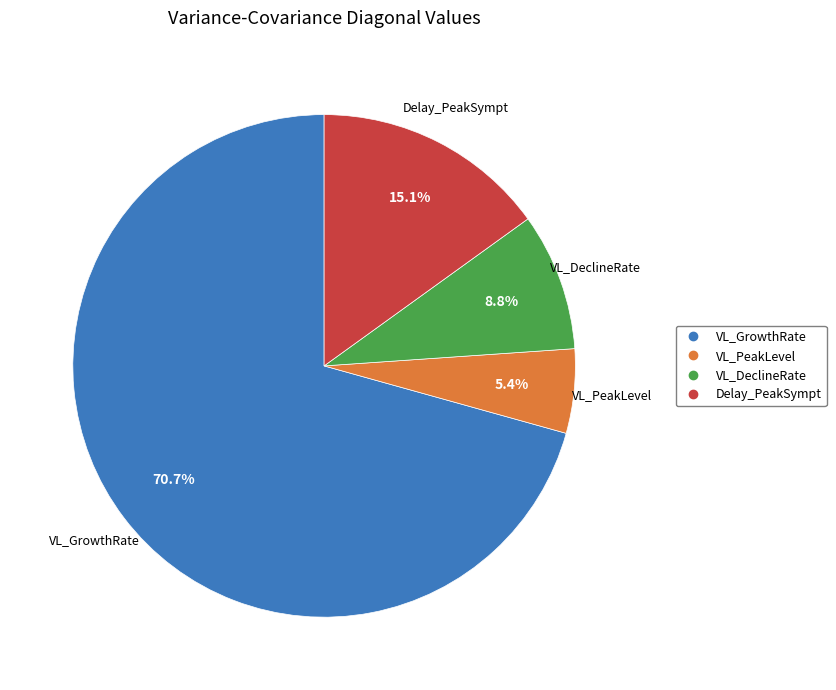

How much of the chart is everything except VL_GrowthRate?

29.3%